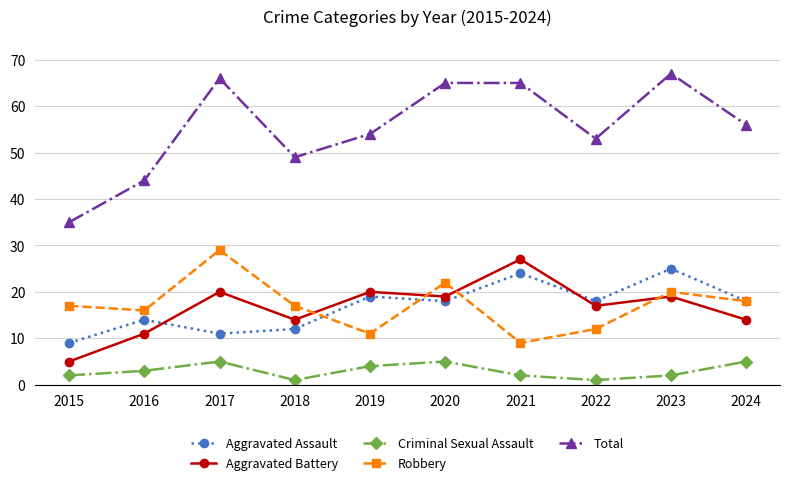

True or false: Robbery and Criminal Sexual Assault intersect in this chart.

False